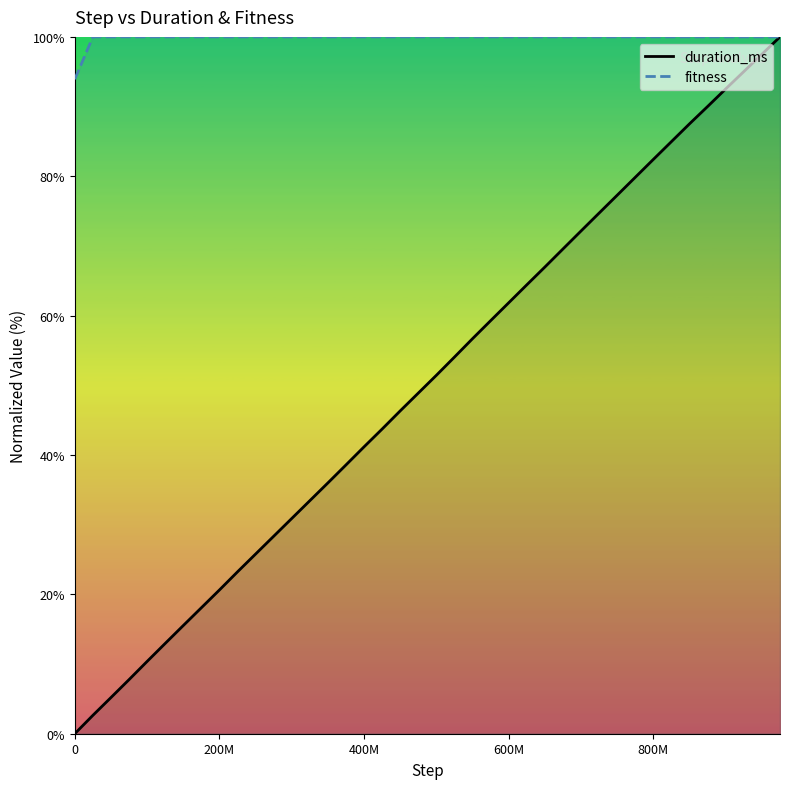

Rank the categories by fitness value from lowest to highest.

0, 25000000, 50000000, 75000000, 100000000, 125000000, 150000000, 175000000, 200000000, 225000000, 250000000, 275000000, 300000000, 325000000, 350000000, 375000000, 400000000, 425000000, 450000000, 475000000, 500000000, 525000000, 550000000, 575000000, 600000000, 625000000, 650000000, 675000000, 700000000, 725000000, 750000000, 775000000, 800000000, 825000000, 850000000, 875000000, 900000000, 925000000, 950000000, 975000000